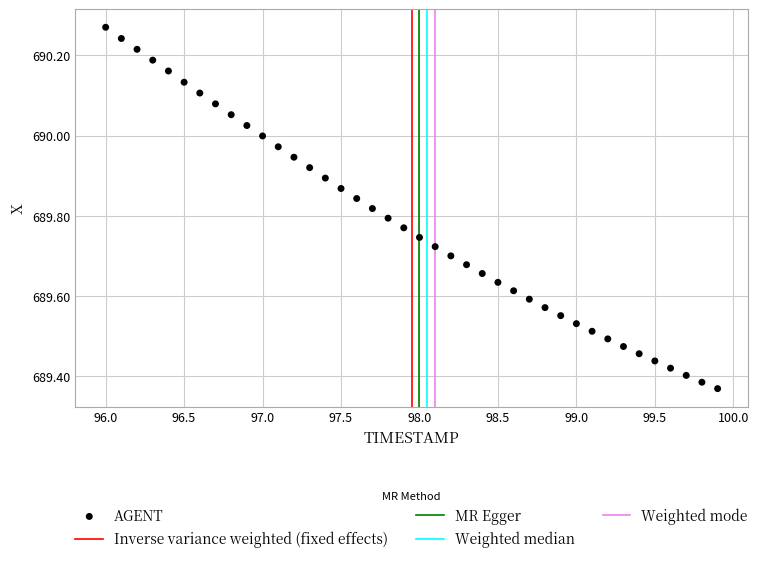

What is the range of X values (max minus min)?

3.9